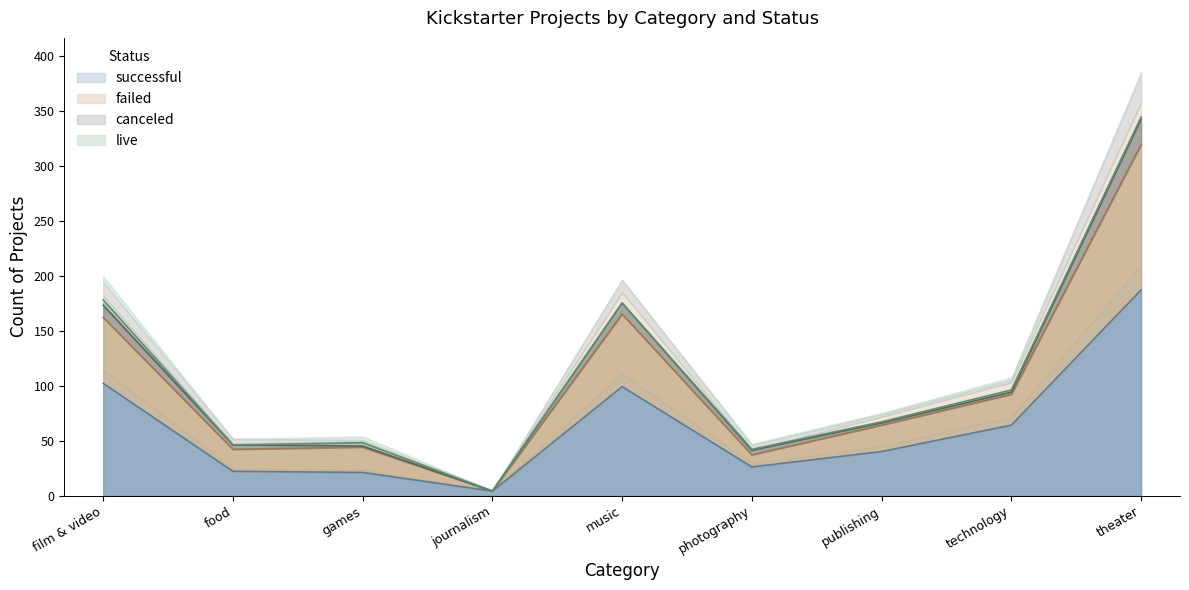

True or false: failed and successful intersect in this chart.

False